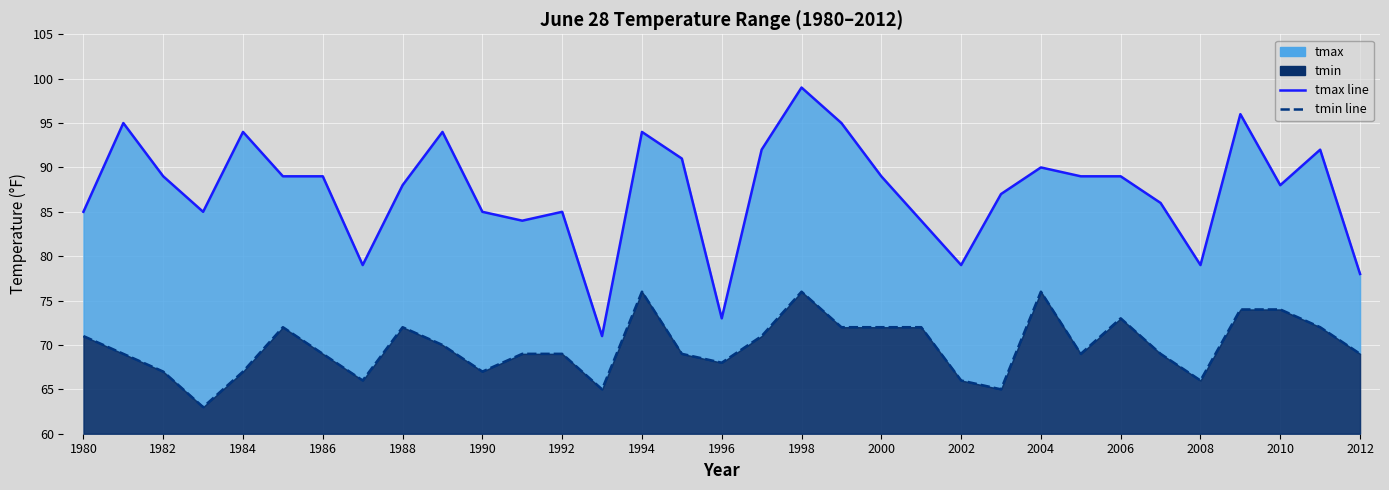

The value of tmax at 2002 is 144. True or false?

False